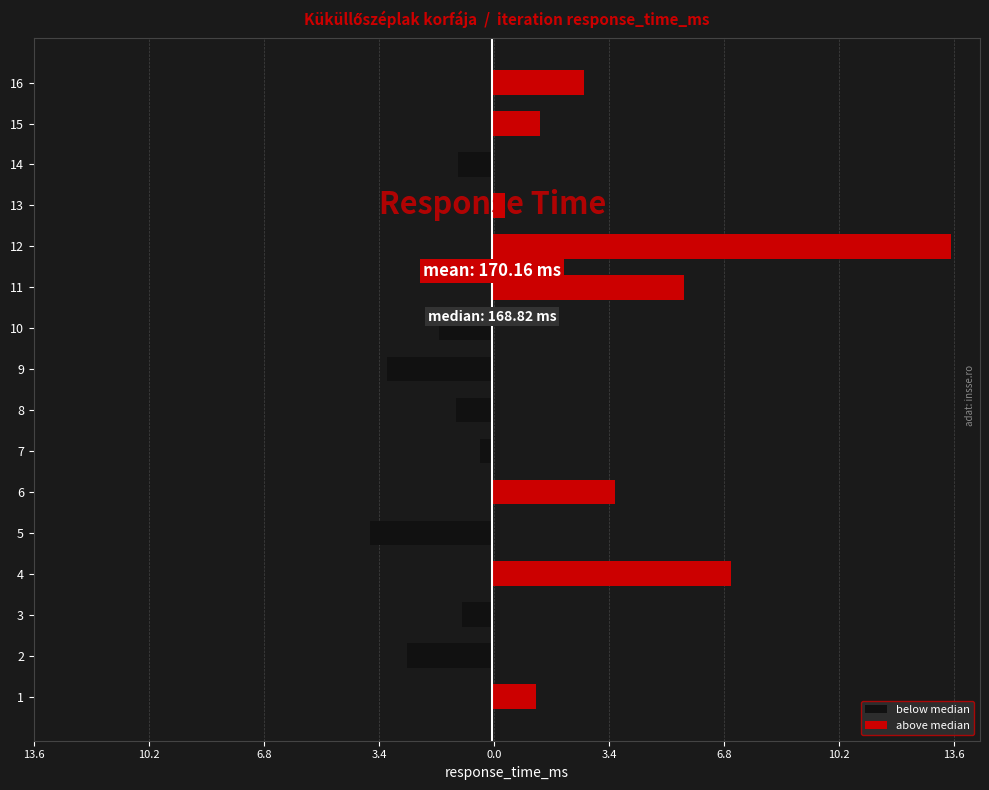

What are all the series names shown in the legend?

below median, above median